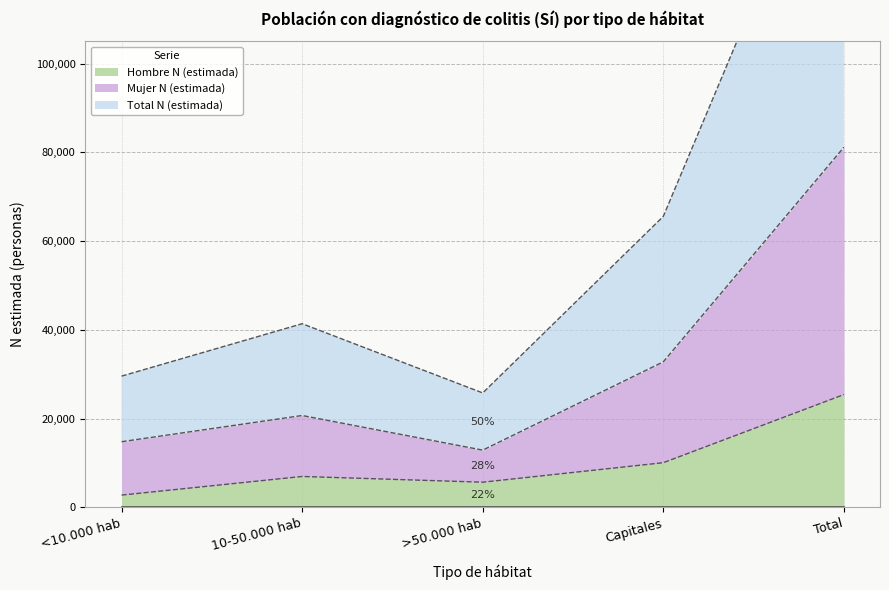

What are all the series names shown in the legend?

Hombre N (estimada), Mujer N (estimada), Total N (estimada)